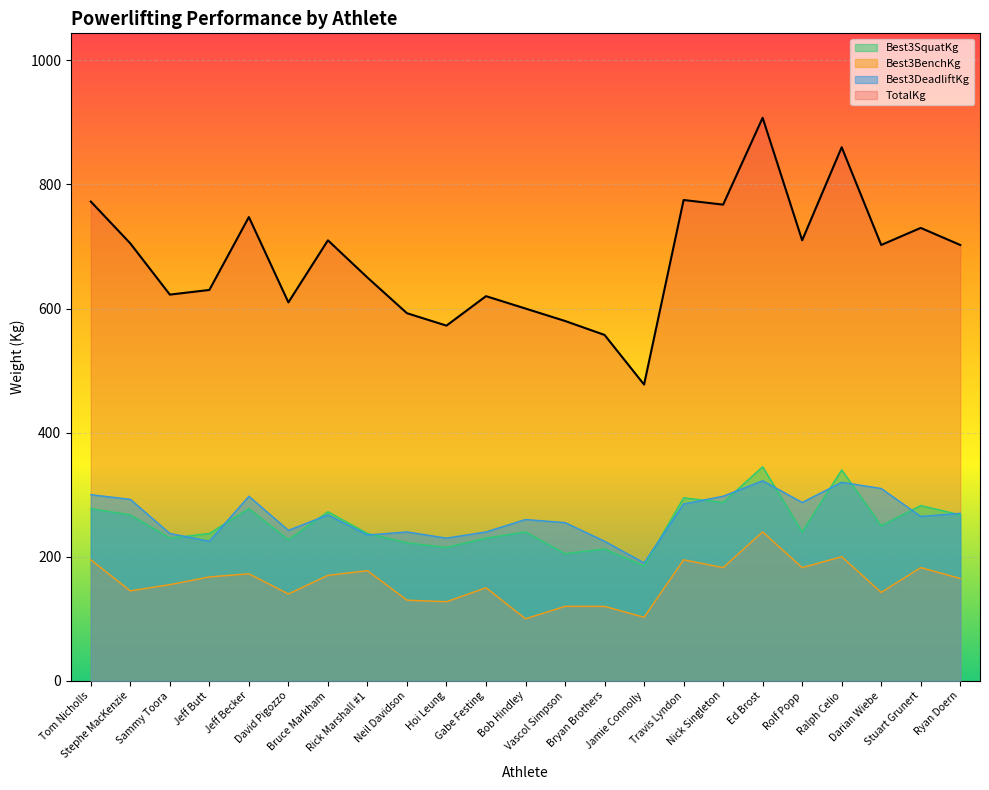

The value of Best3BenchKg at Vascol Simpson is 120.0. True or false?

True